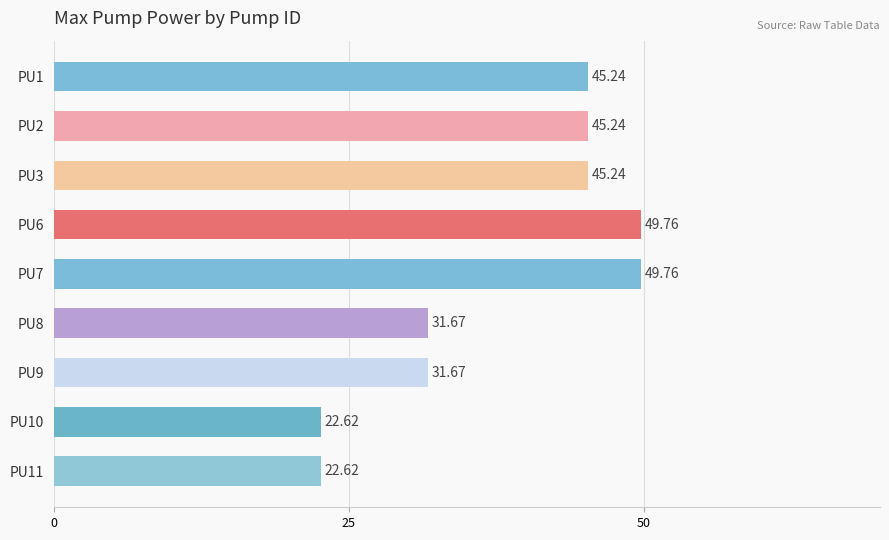

Approximately how many times larger is the value at PU7 compared to PU1?

1.1